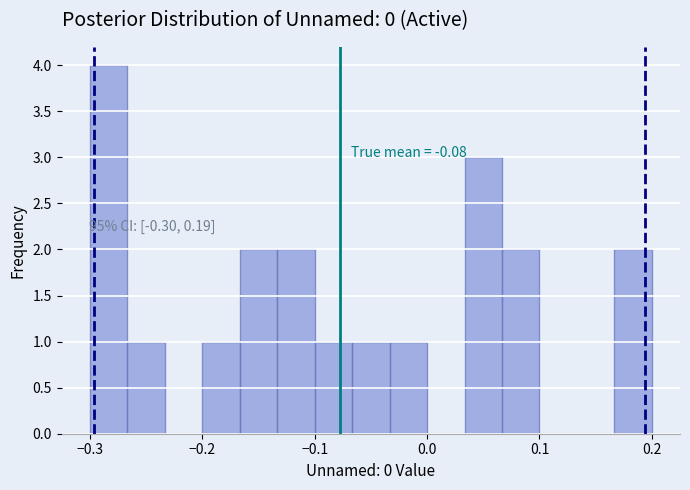

Around what value on the x-axis is the tallest bar? Give the approximate position of its centre, as read against the axis.

-0.28